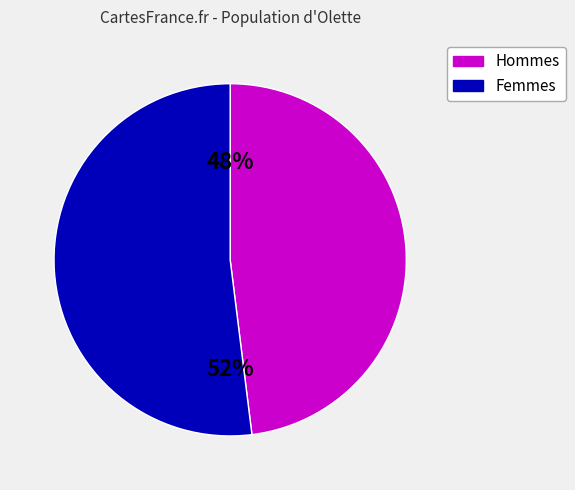

To the nearest percent, what is the difference between the largest and smallest slice percentages?

4%